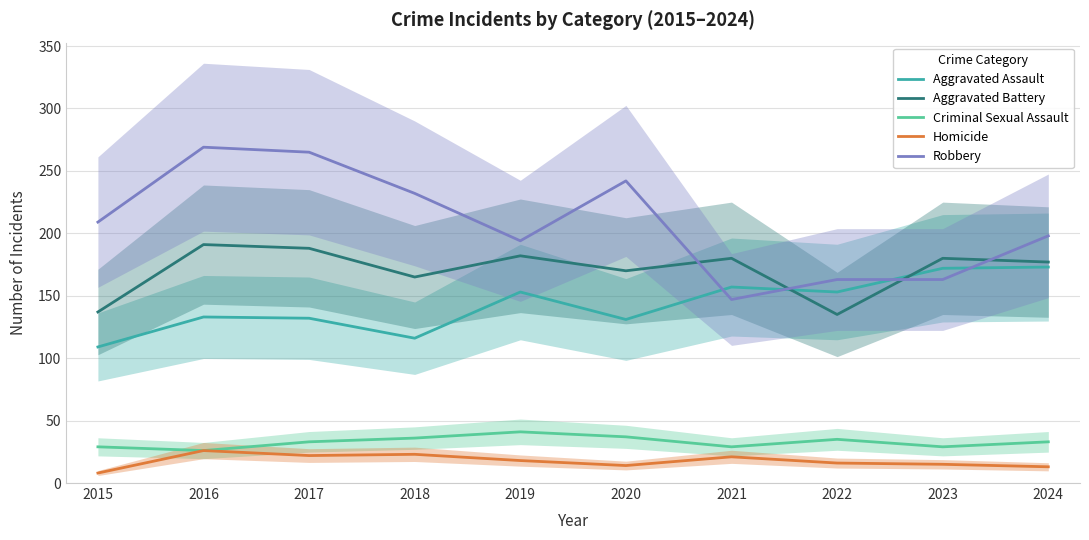

At which category does Criminal Sexual Assault reach its first local valley?

2016